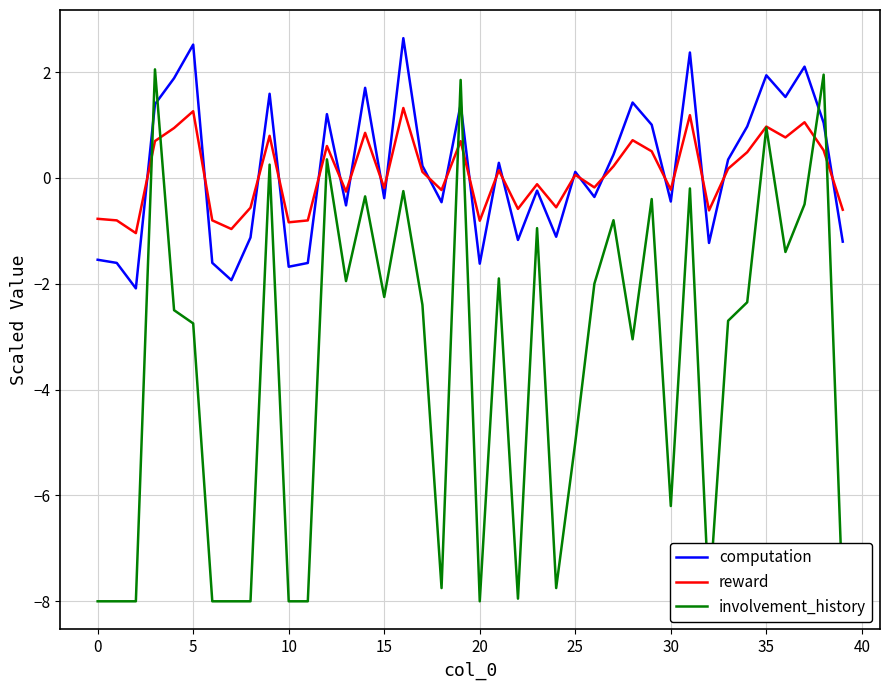

How many interior local peaks does the involvement_history series have?

13